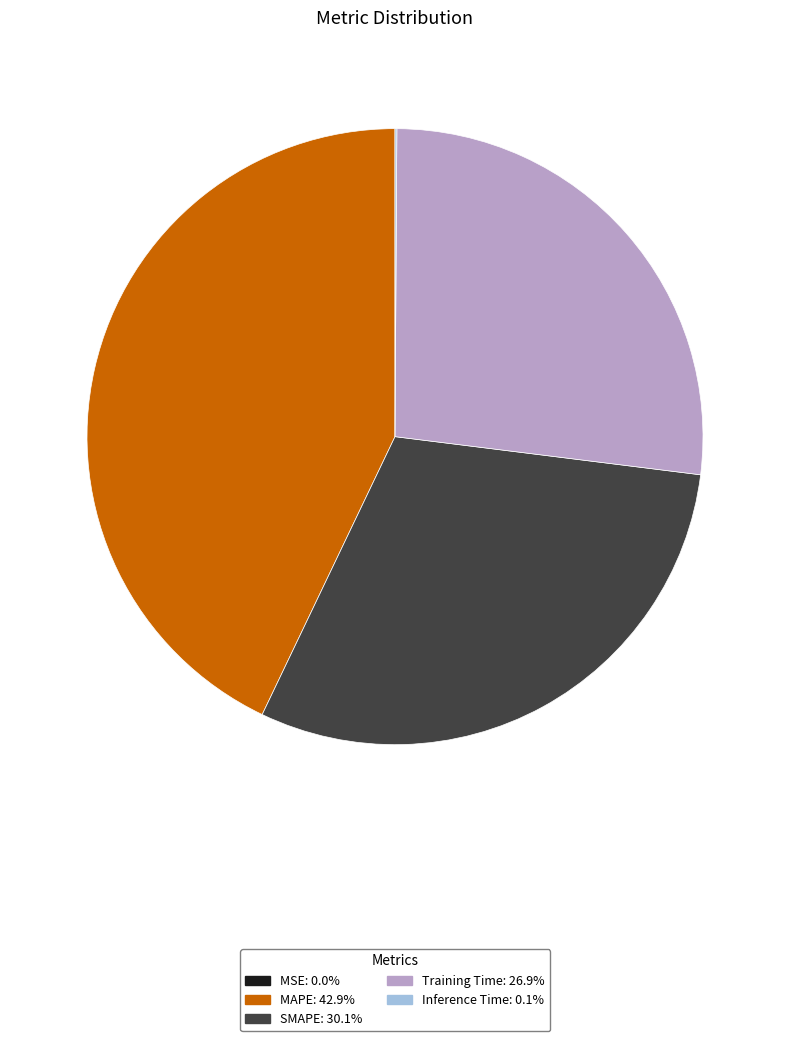

Which slice is the largest?

MAPE